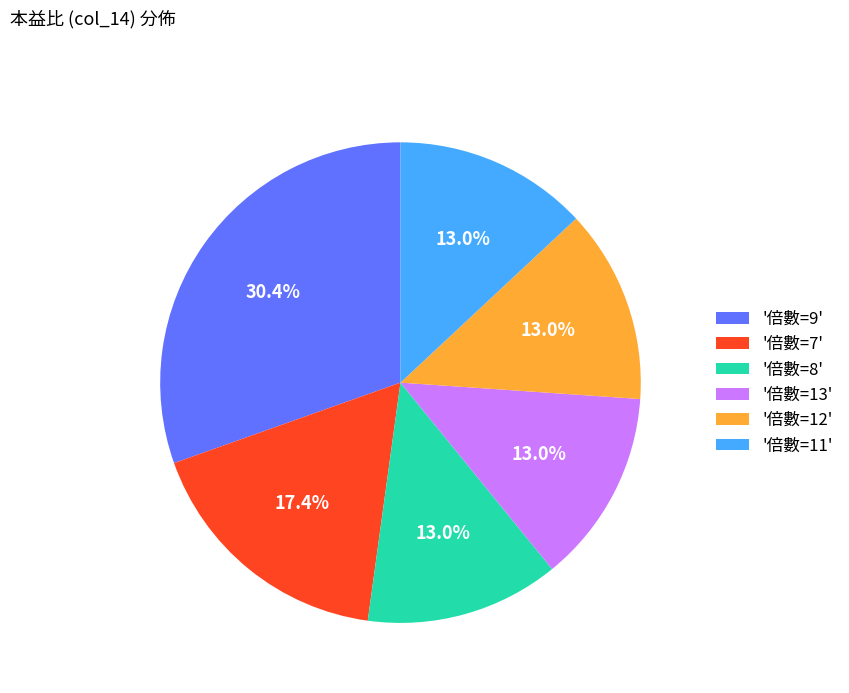

Is there any slice that represents more than half of the pie?

No